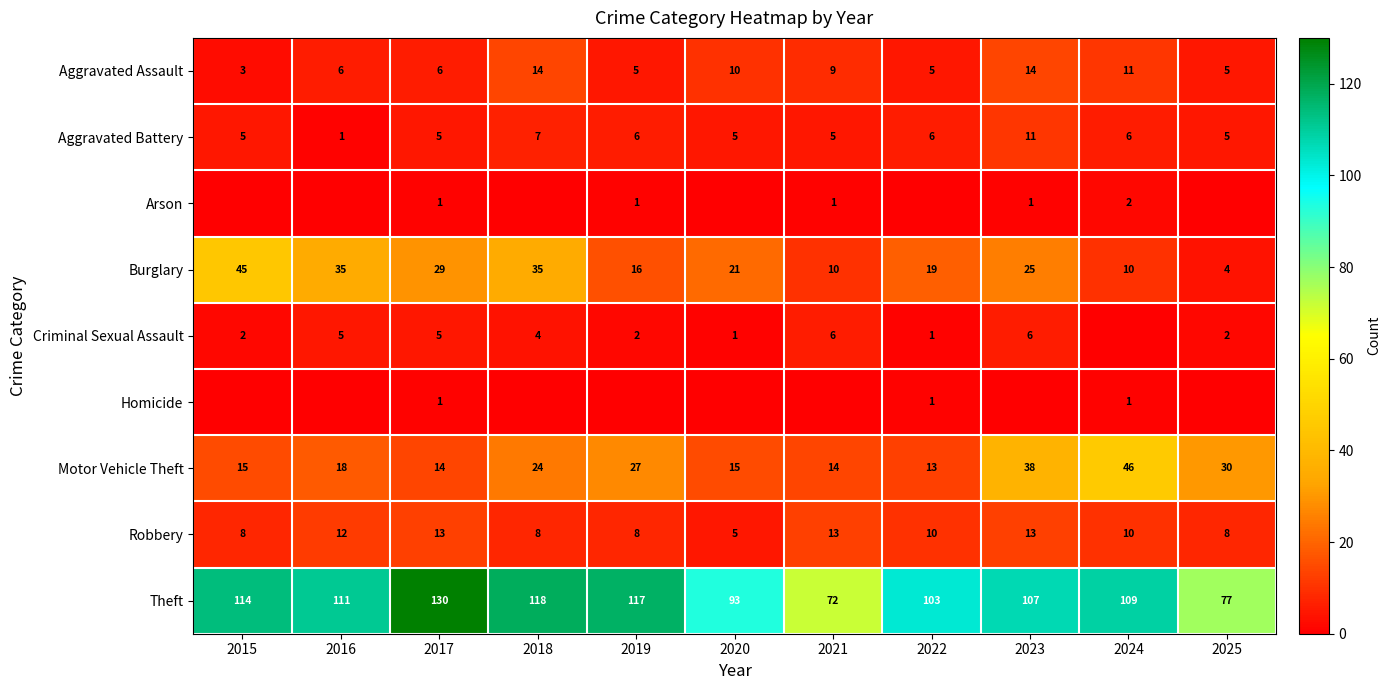

Is the value of Burglary at 2020 greater than the value of Aggravated Battery at 2025?

Yes